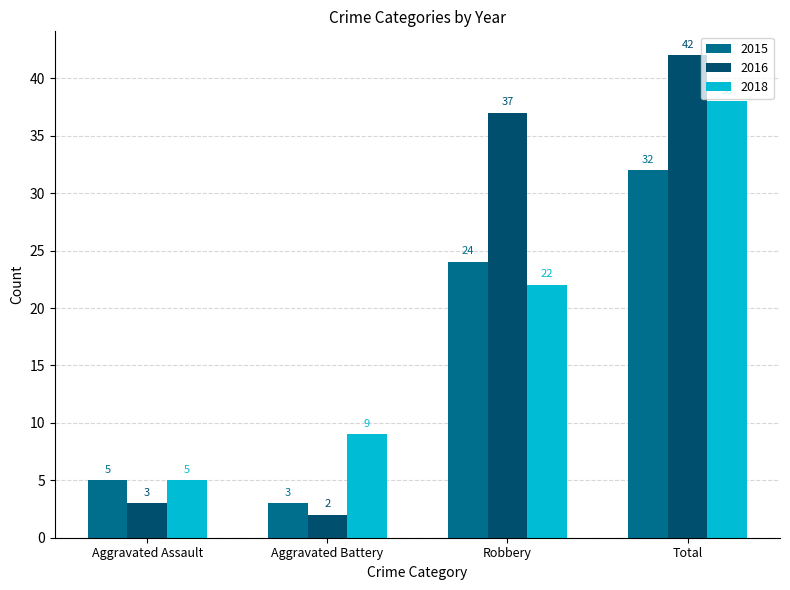

What is the minimum value shown in the chart?

2